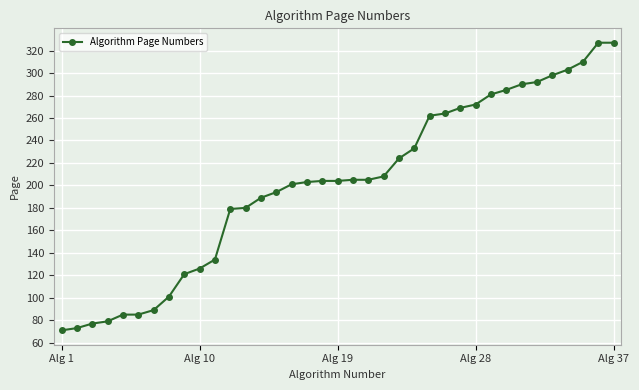

What is the value of the 6th point from the left?

85